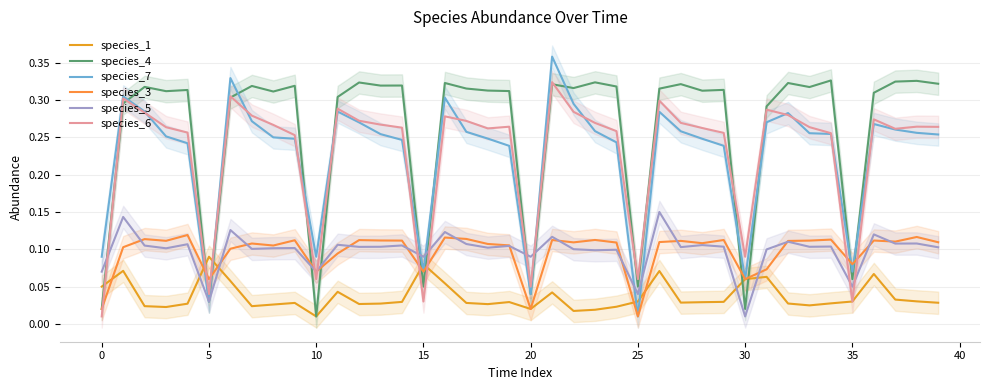

The value of species_7 at 36 is 0.1. True or false?

False